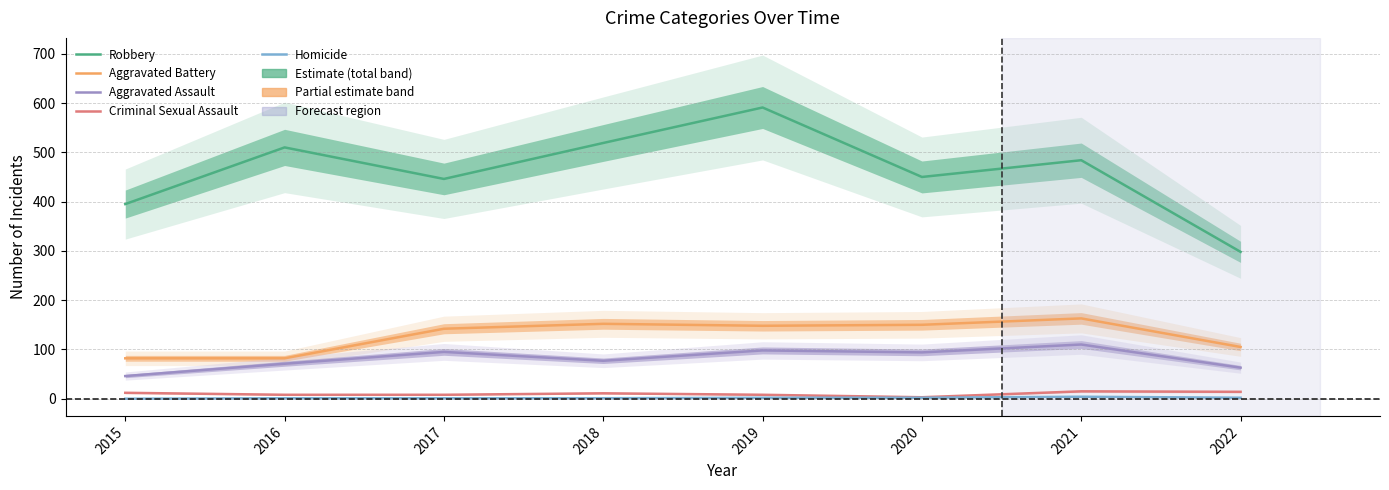

In Aggravated Battery, how many points are higher than both neighbors (excluding endpoints)?

2